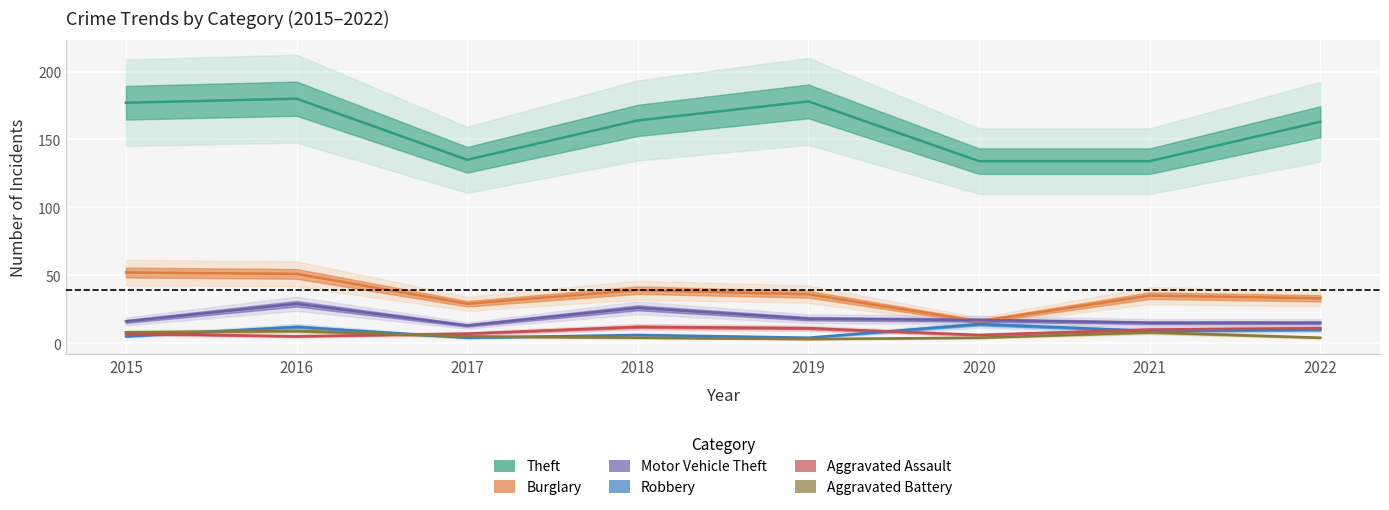

Which label corresponds to the largest value in the chart?

2016